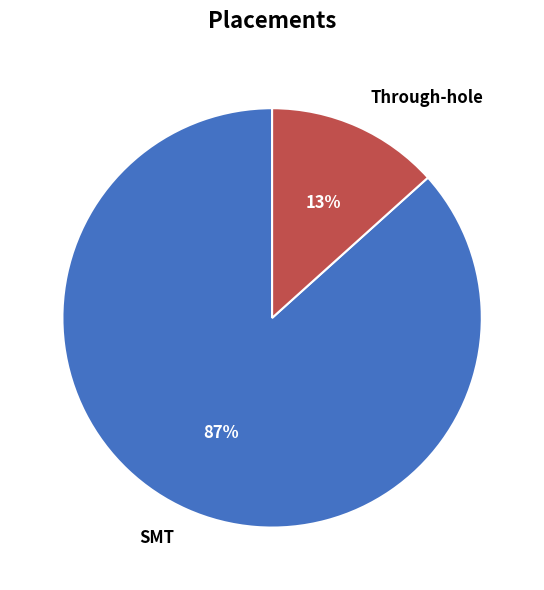

Rank the categories by value from lowest to highest.

Through-hole, SMT